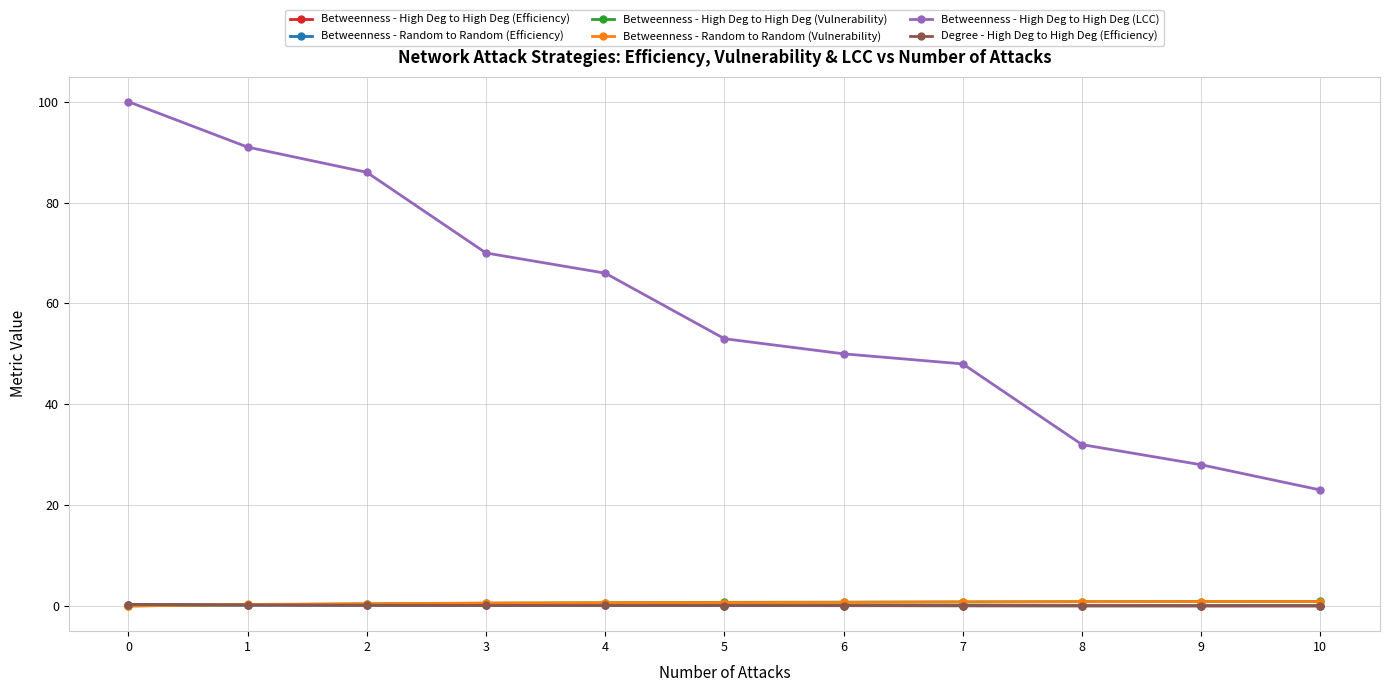

Is it true that Betweenness - Random to Random (Vulnerability) equals 0.7 at 5?

True